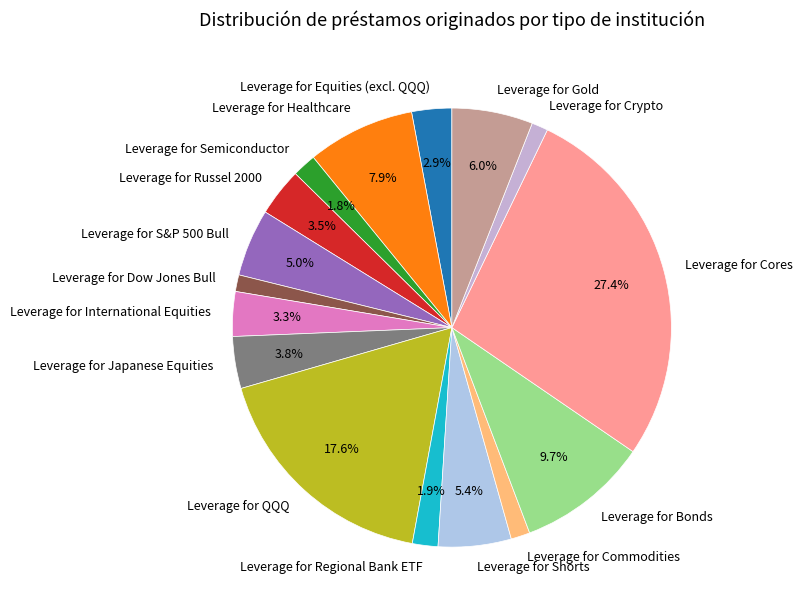

How many segments does this pie chart have?

16